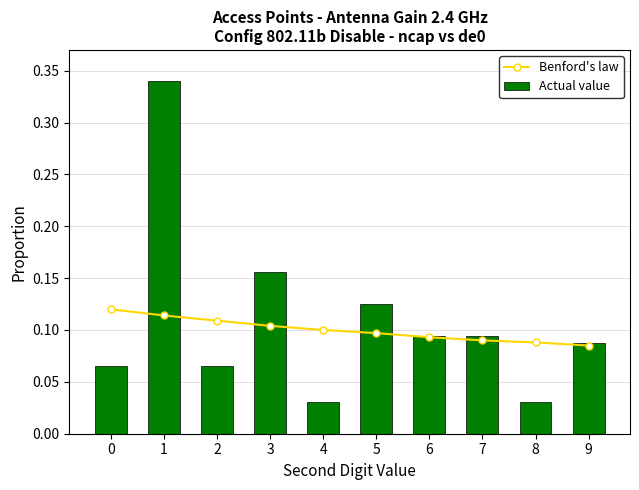

What are all the series names shown in the legend?

Benford's law, Actual value